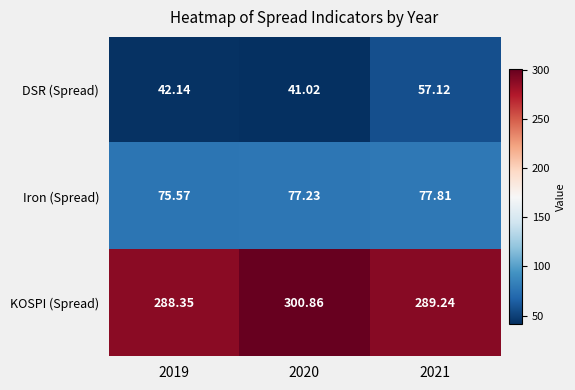

Which series has the largest total across all categories?

KOSPI (Spread)